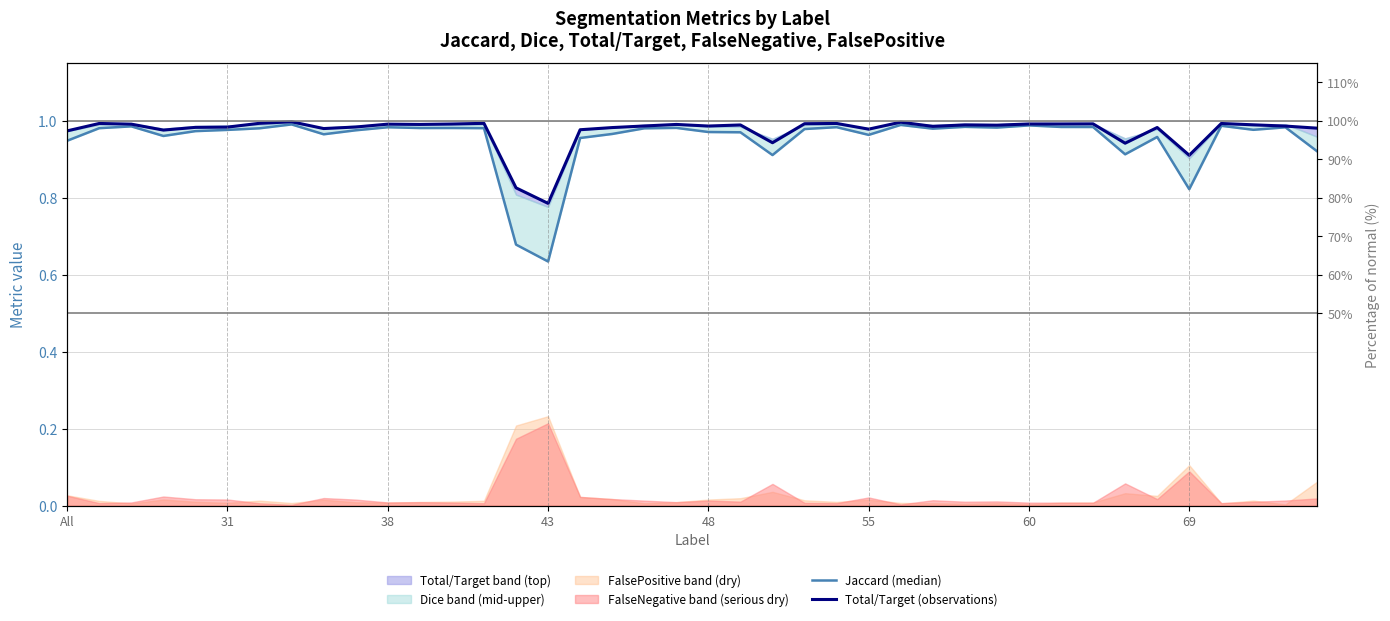

True or false: Jaccard (median) and Total/Target (observations) intersect in this chart.

False